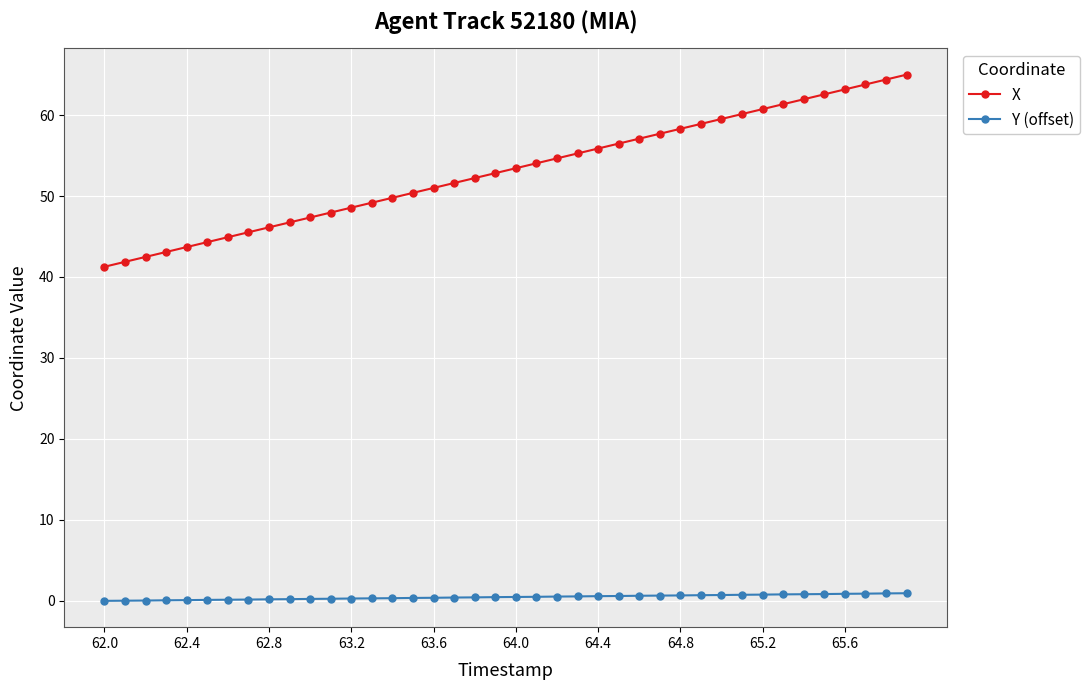

What is the value of the X point at the 34th from the left?

61.3